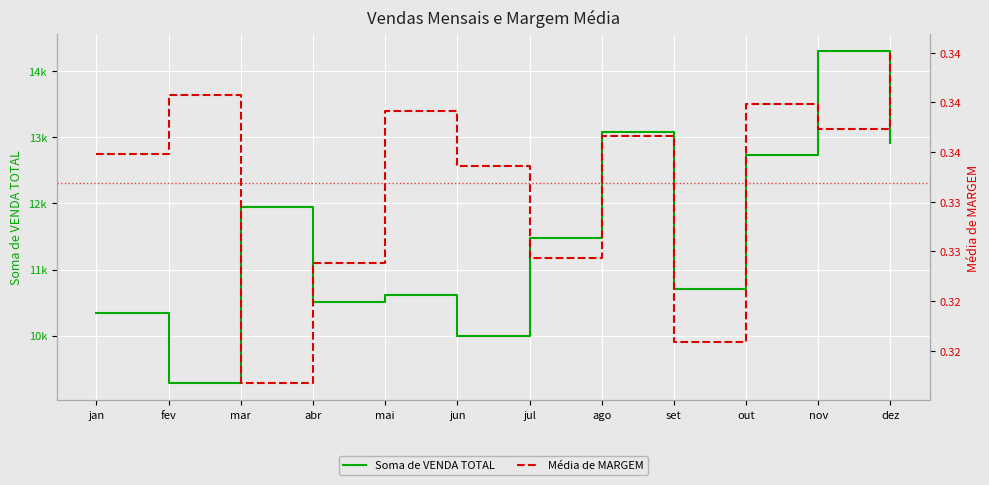

Where is Soma de VENDA TOTAL nearest to the value 11790?

mar